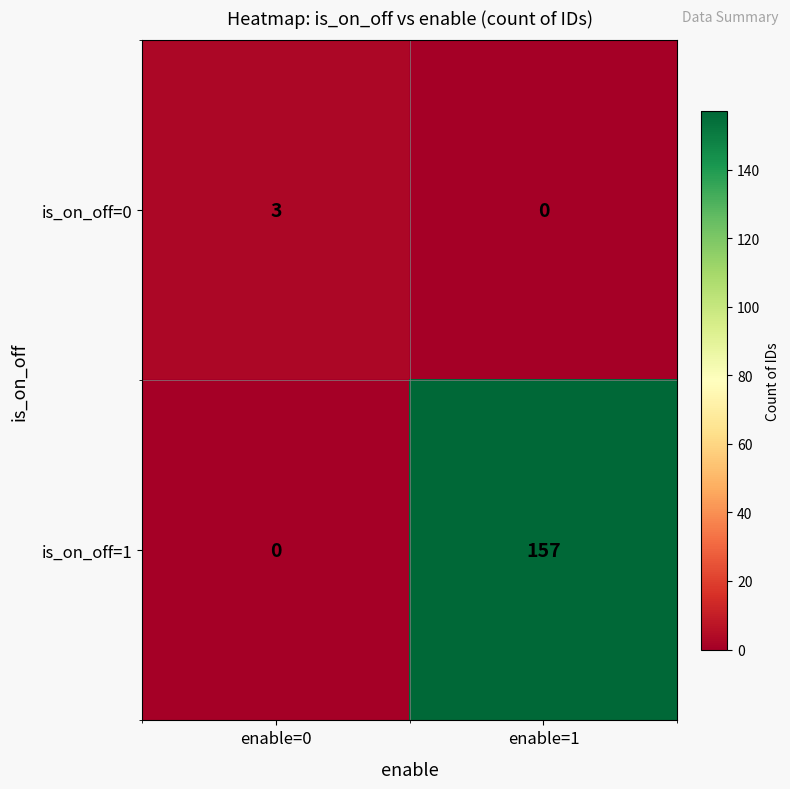

What is the sum of all is_on_off=1 values?

157